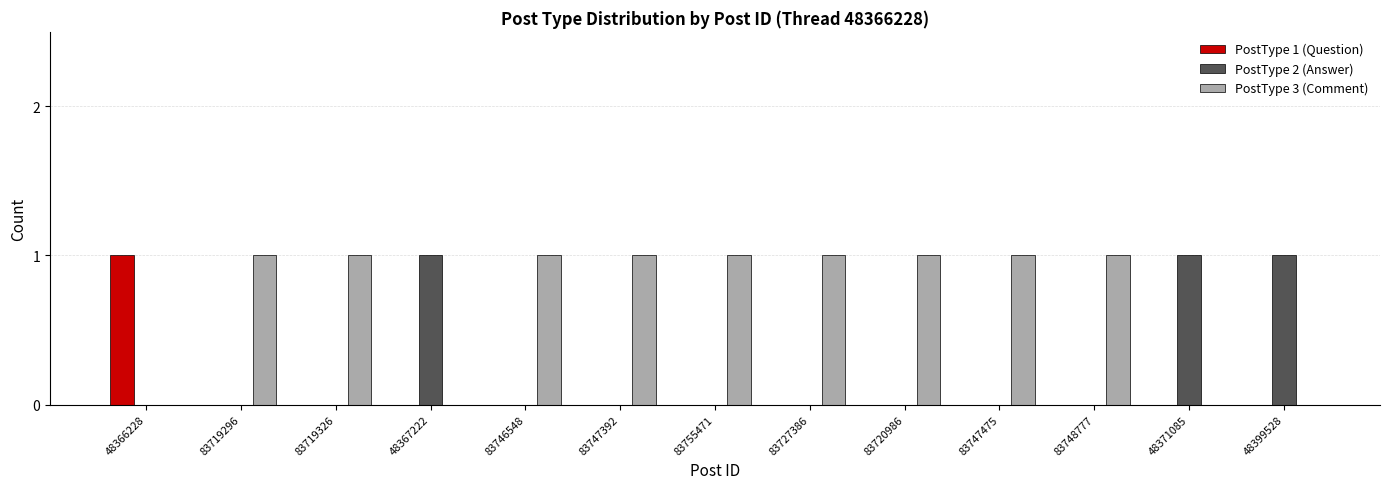

Count the PostType 2 (Answer) values in the range 0 to 1.

13